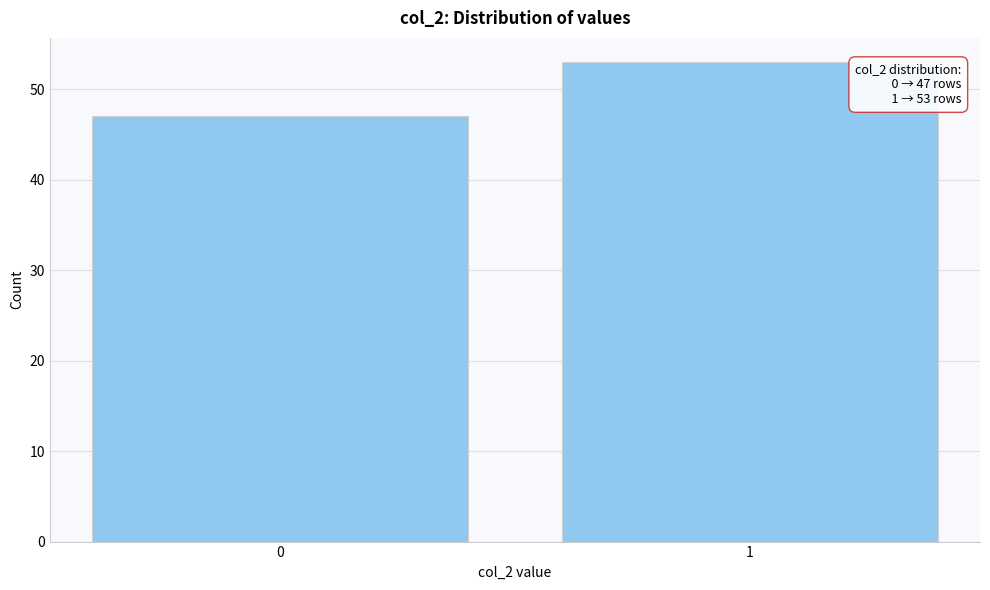

Reading right to left, list all the values displayed in this chart.

53	47